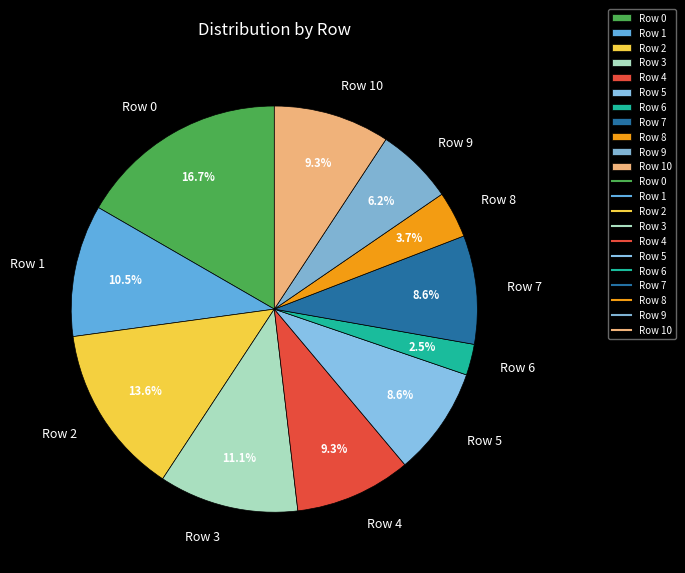

What percentage is the Row 3 slice, to the nearest percent?

11%